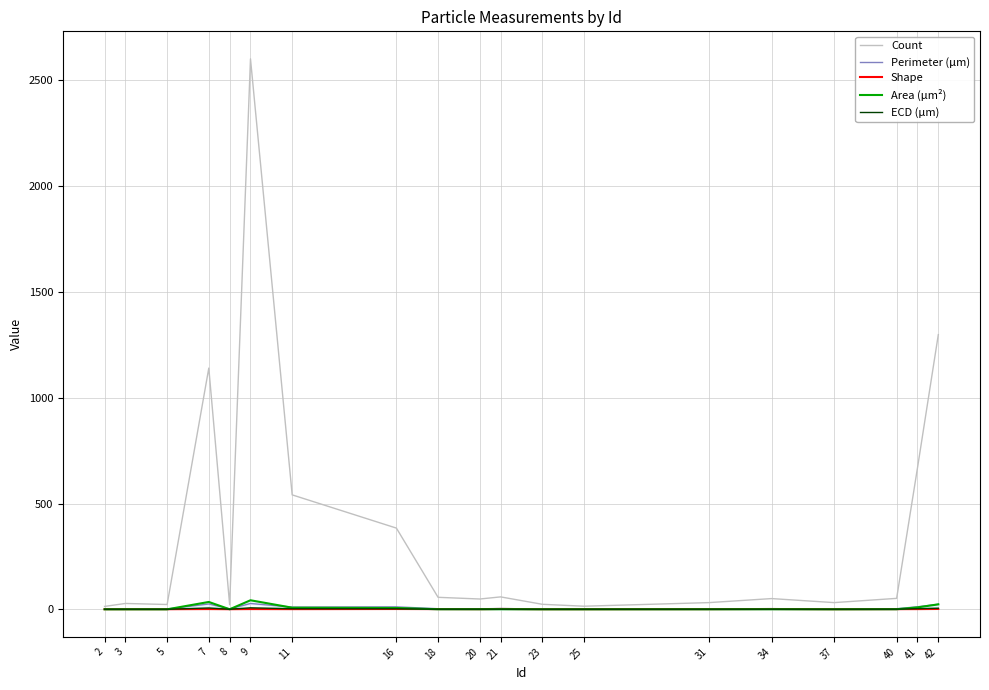

The value of Area (μm²) at 18 is 0.6. True or false?

True